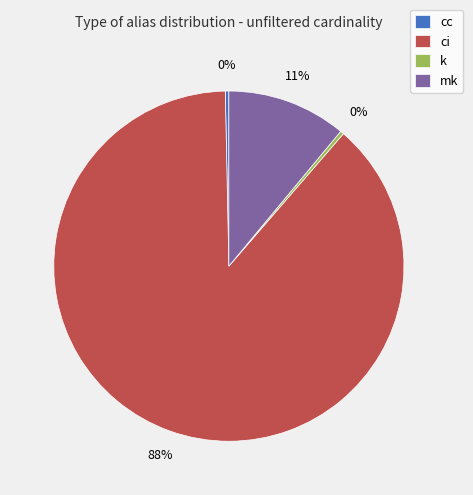

Between mk and ci, which is larger?

ci